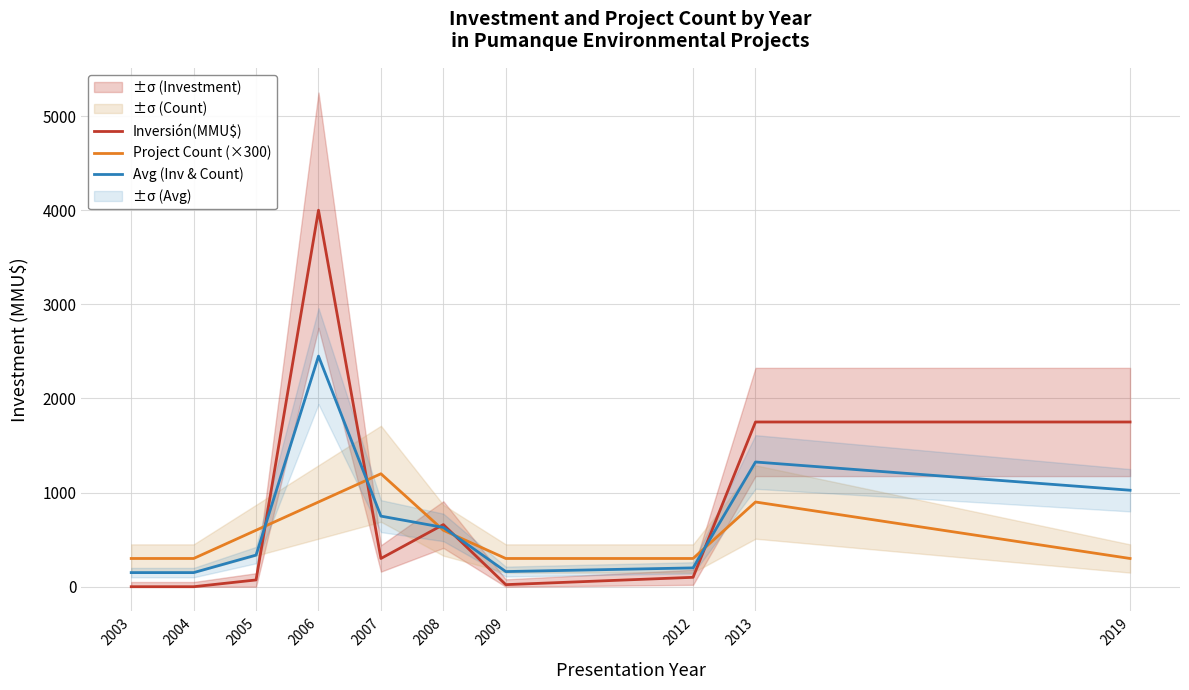

The Inversión(MMU$) series shows 967 at 2019. True or false?

False